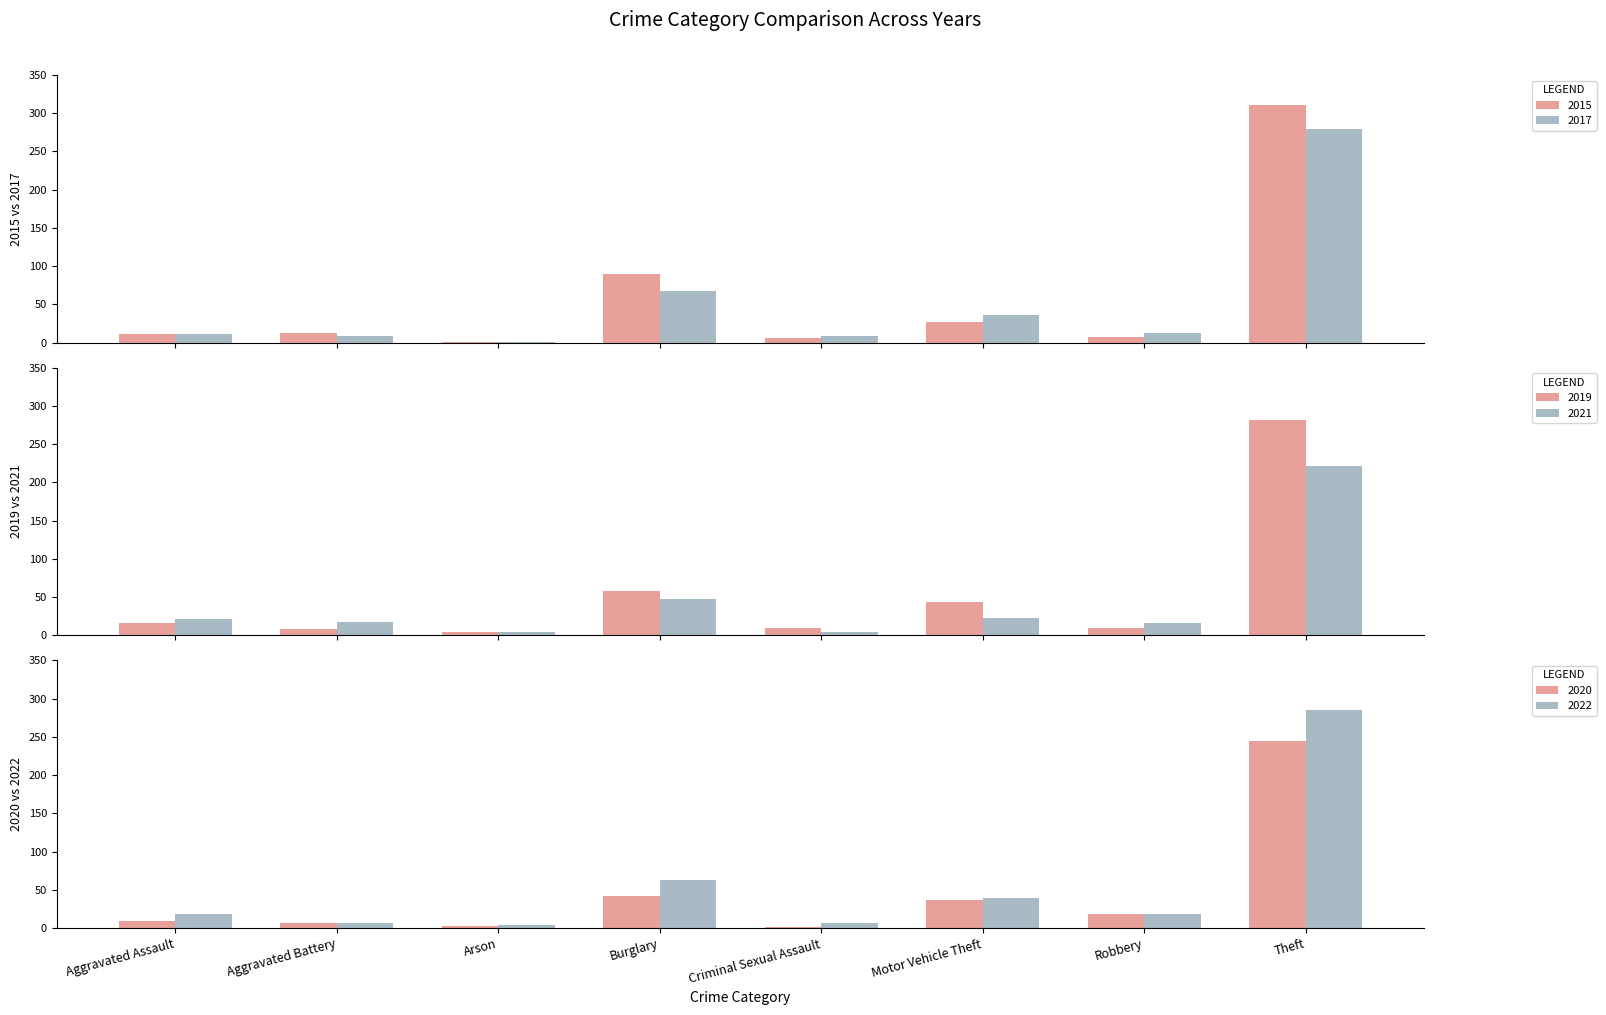

At which category does the chart reach its minimum across all series?

Arson